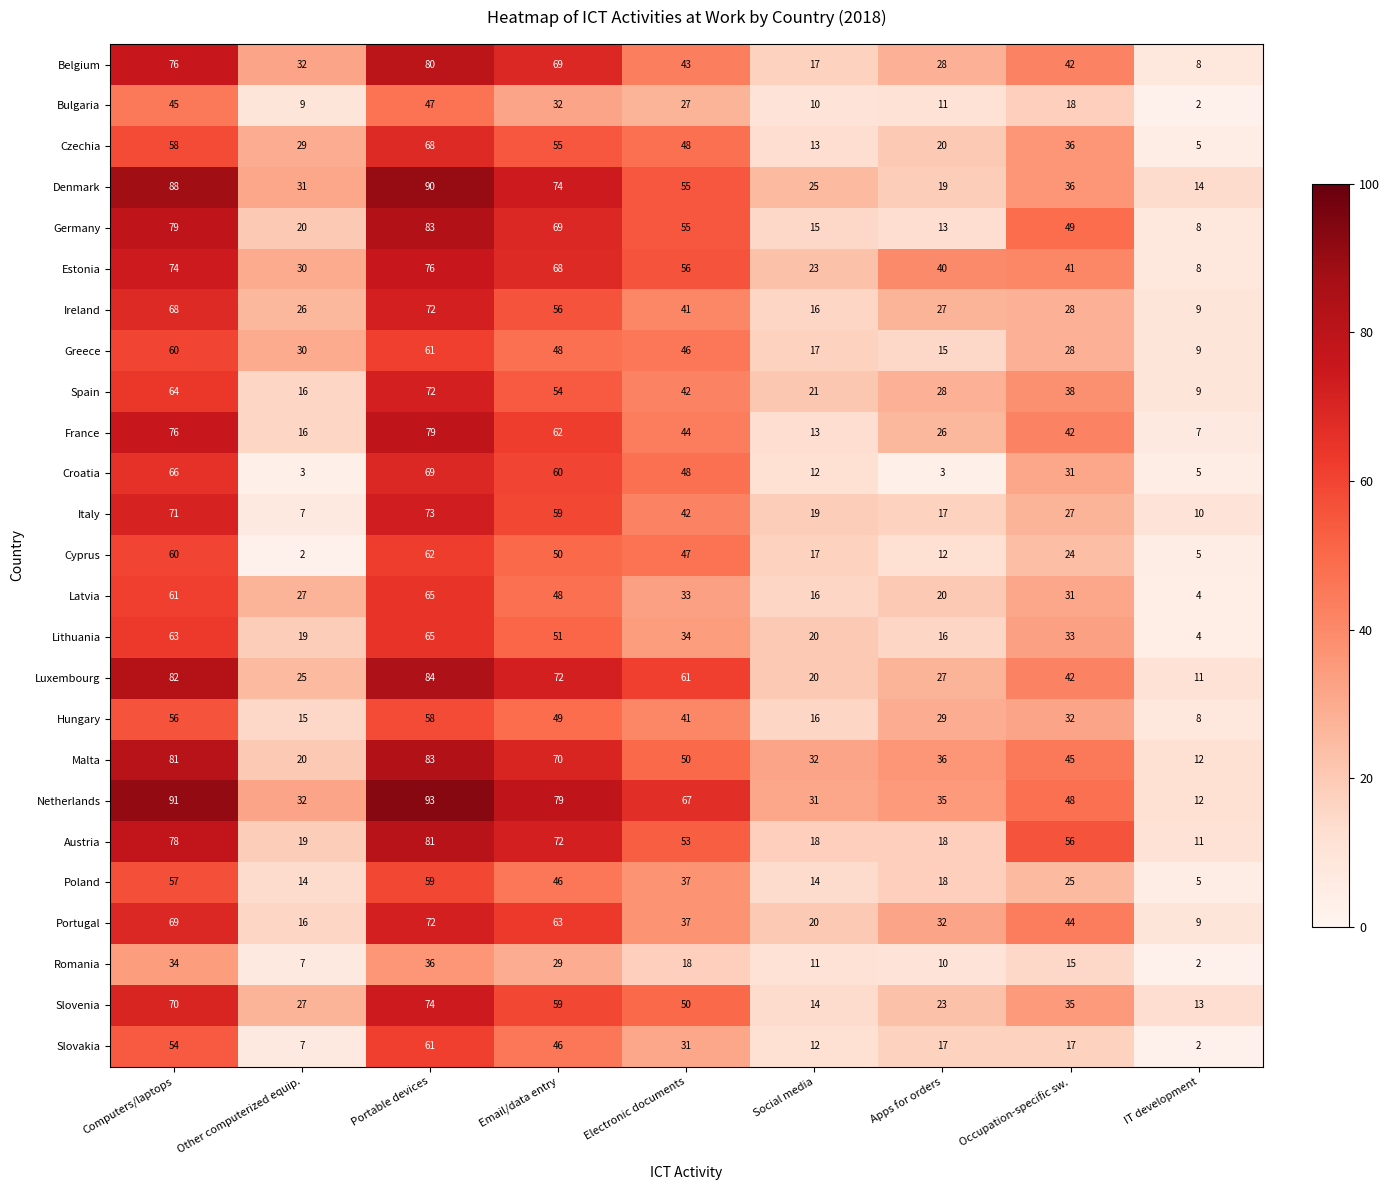

Is it true that Slovenia equals 42 at Other computerized equip.?

False